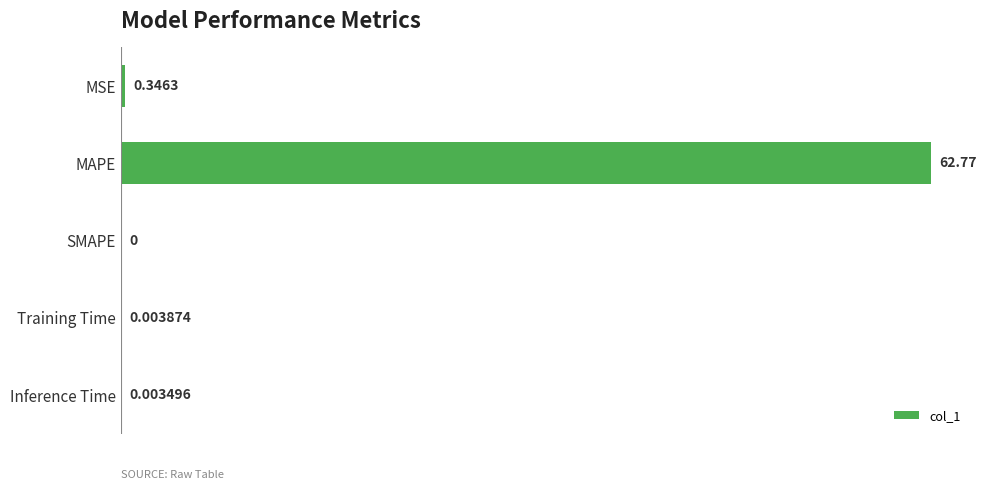

What is the sum of all values?

63.1